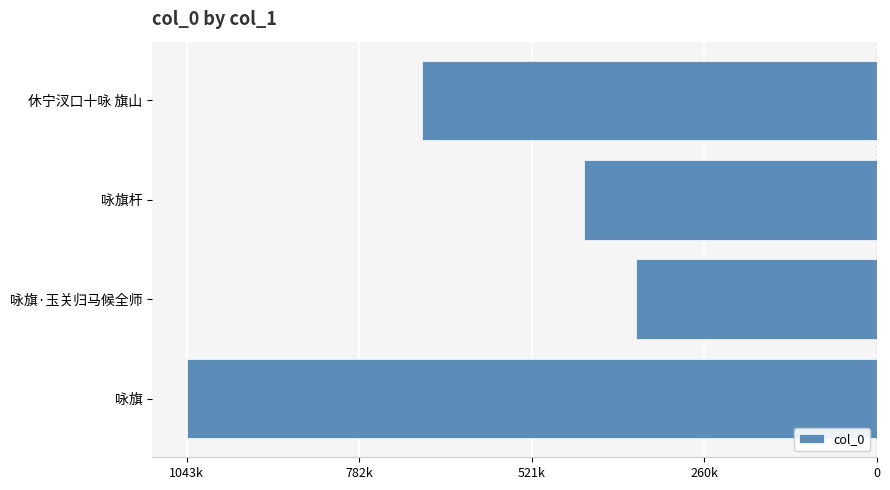

Are the bars horizontal?

Yes